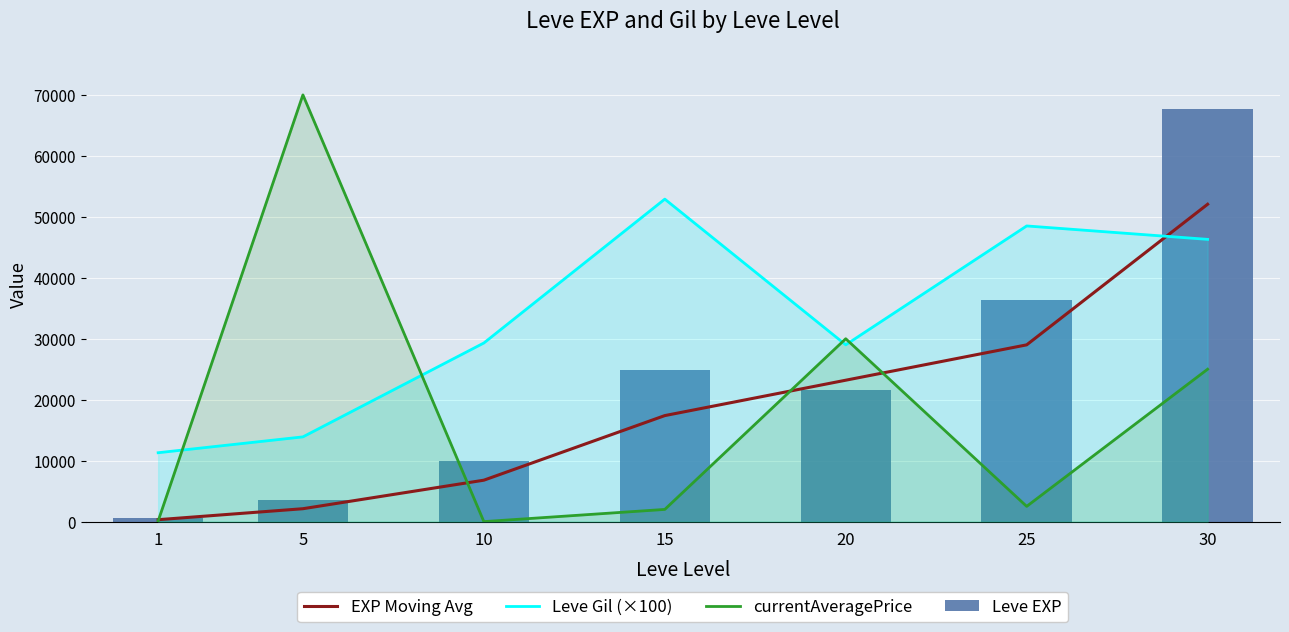

What is the lowest value of the Leve Gil (×100) series?

11300